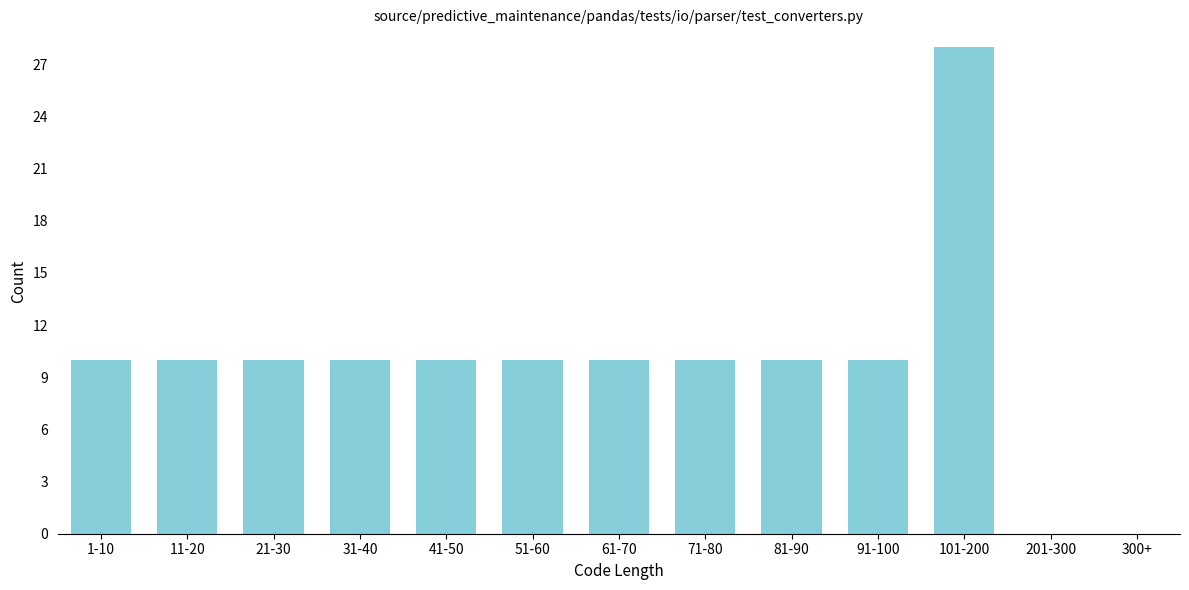

Reading left to right, list all the values displayed in this chart.

1-10=10	11-20=10	21-30=10	31-40=10	41-50=10	51-60=10	61-70=10	71-80=10	81-90=10	91-100=10	101-200=28	201-300=0	300+=0